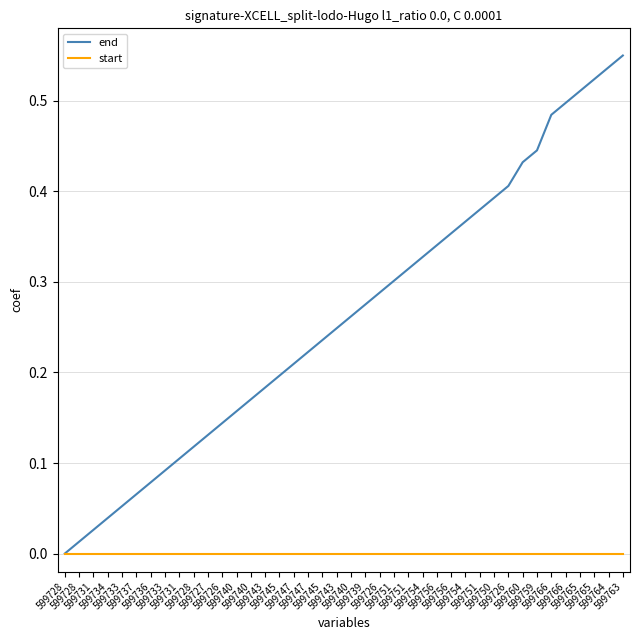

Reading left to right, what are all the values shown in this chart?

end: 599728=0.0	599728=0.0	599731=0.0	599734=0.0	599733=0.1	599737=0.1	599736=0.1	599733=0.1	599731=0.1	599728=0.1	599727=0.1	599726=0.1	599740=0.2	599740=0.2	599743=0.2	599745=0.2	599747=0.2	599747=0.2	599745=0.2	599743=0.2	599740=0.3	599739=0.3	599726=0.3	599751=0.3	599751=0.3	599754=0.3	599756=0.3	599756=0.4	599754=0.4	599751=0.4	599750=0.4	599726=0.4	599760=0.4	599759=0.4	599766=0.5	599766=0.5	599765=0.5	599765=0.5	599764=0.5	599763=0.6
start: 599728=0.0	599728=0.0	599731=0.0	599734=0.0	599733=0.0	599737=0.0	599736=0.0	599733=0.0	599731=0.0	599728=0.0	599727=0.0	599726=0.0	599740=0.0	599740=0.0	599743=0.0	599745=0.0	599747=0.0	599747=0.0	599745=0.0	599743=0.0	599740=0.0	599739=0.0	599726=0.0	599751=0.0	599751=0.0	599754=0.0	599756=0.0	599756=0.0	599754=0.0	599751=0.0	599750=0.0	599726=0.0	599760=0.0	599759=0.0	599766=0.0	599766=0.0	599765=0.0	599765=0.0	599764=0.0	599763=0.0